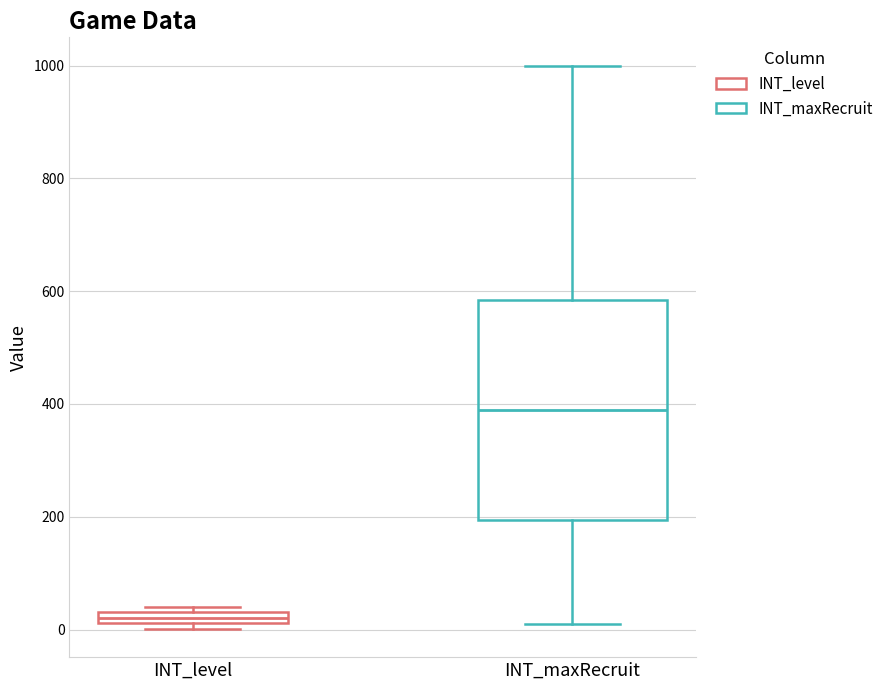

Which box's median line is the lowest?

INT_level